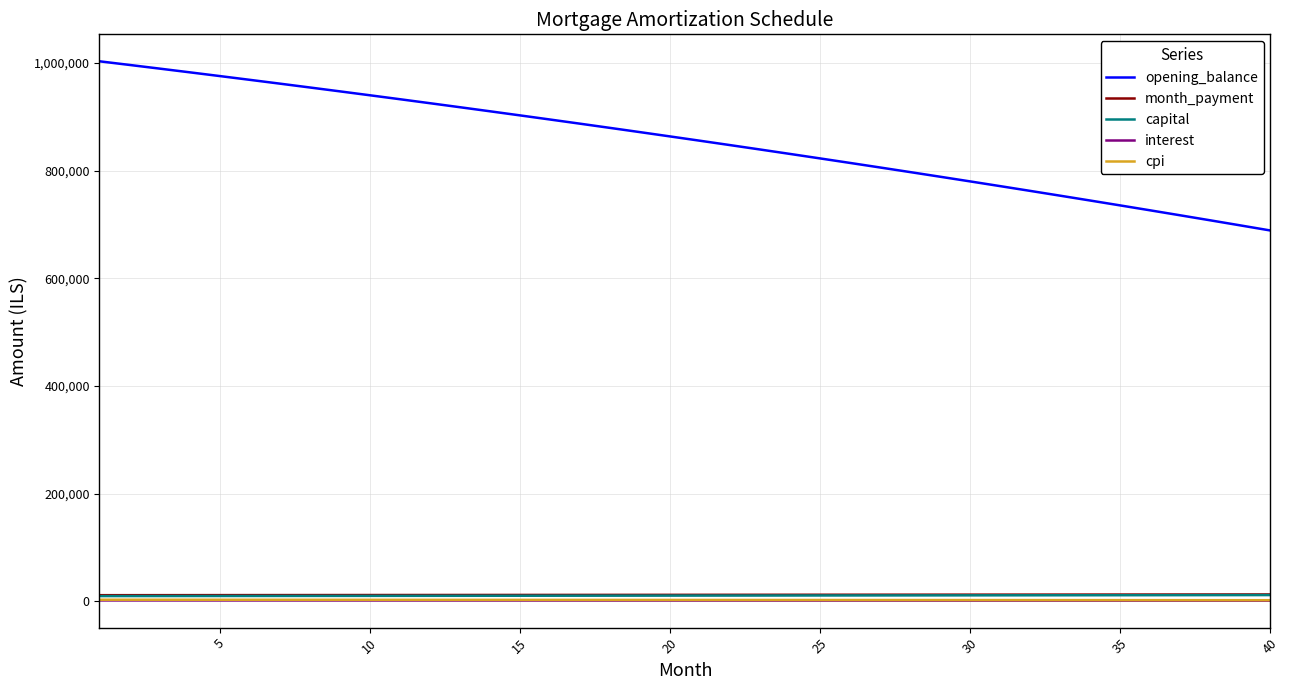

What is the minimum value for interest?

1147.8